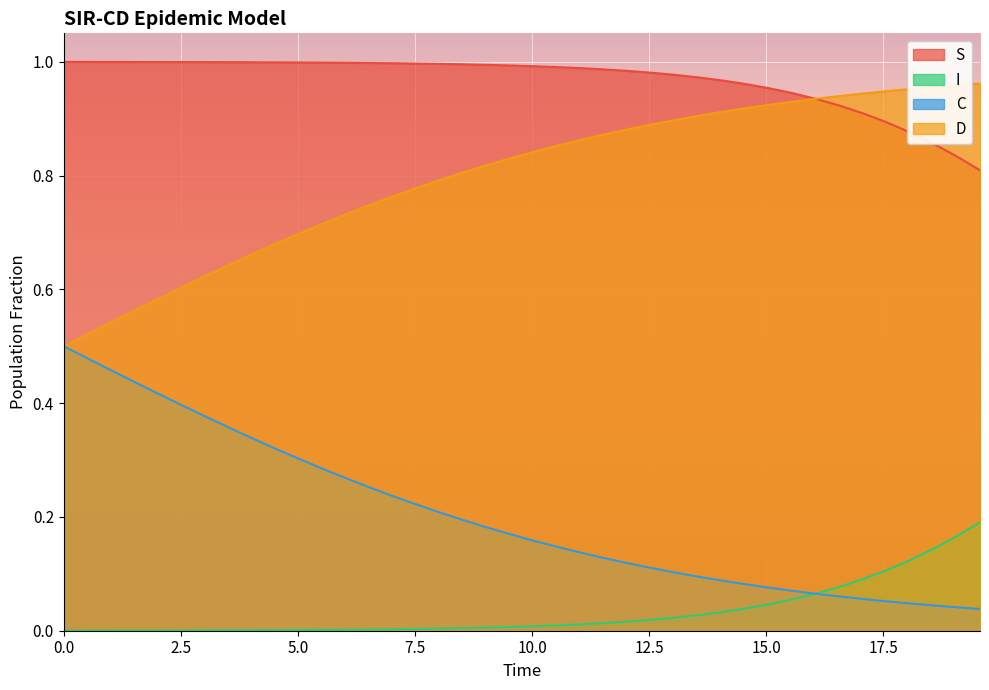

List the series in order of their overall mean, highest first.

S, D, C, I